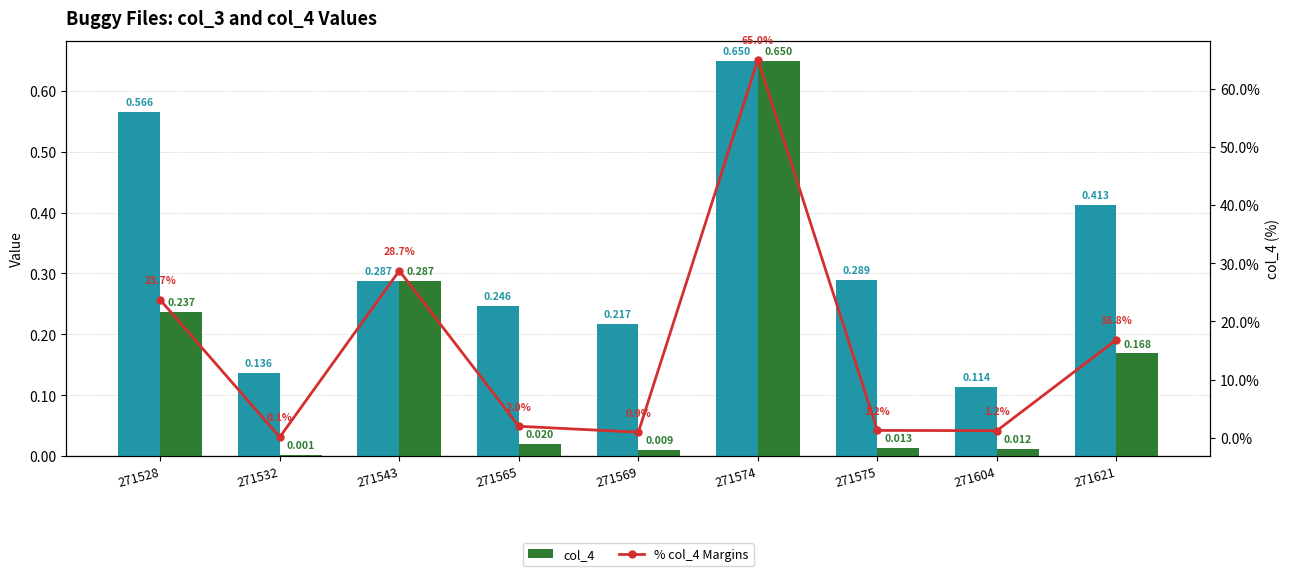

Count the number of data series in this chart.

3